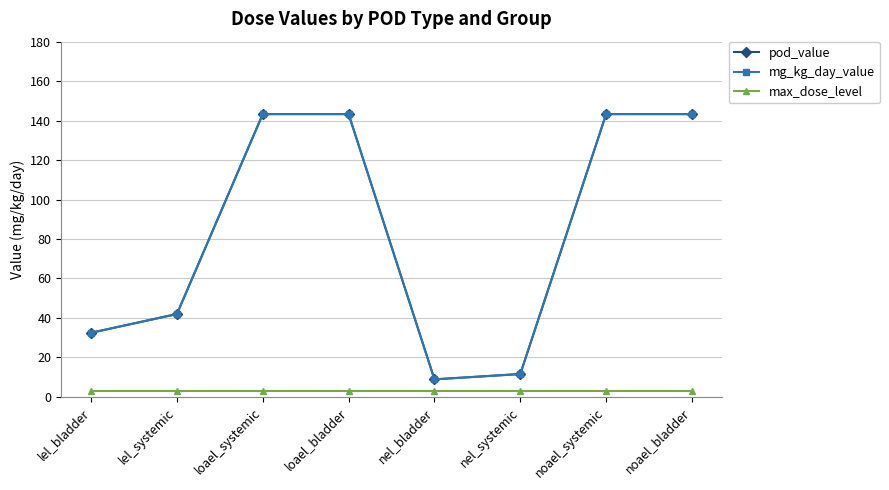

What is the approximate value of mg_kg_day_value at noael_systemic?

143.3